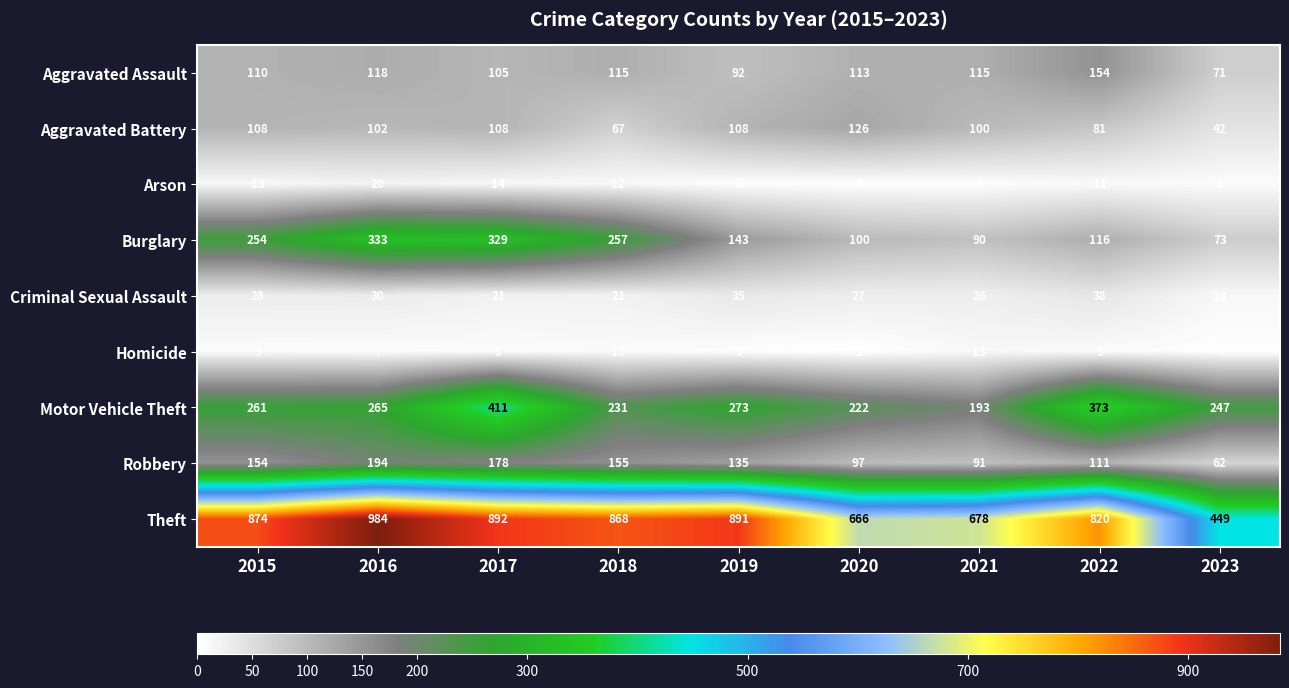

What is the difference between the highest and lowest values at 2019?

886